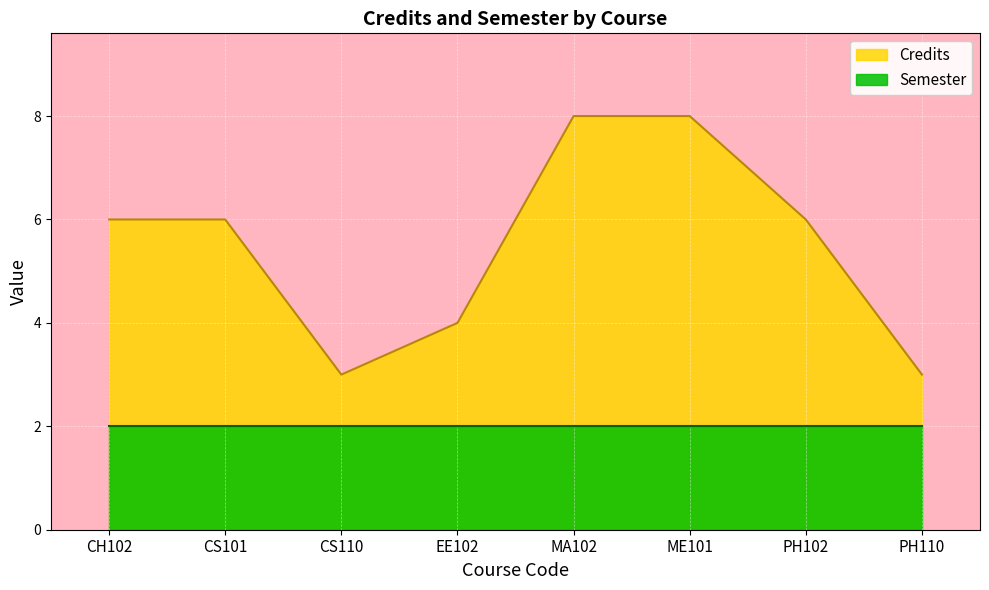

Which has a higher value, ME101 or CS101?

ME101